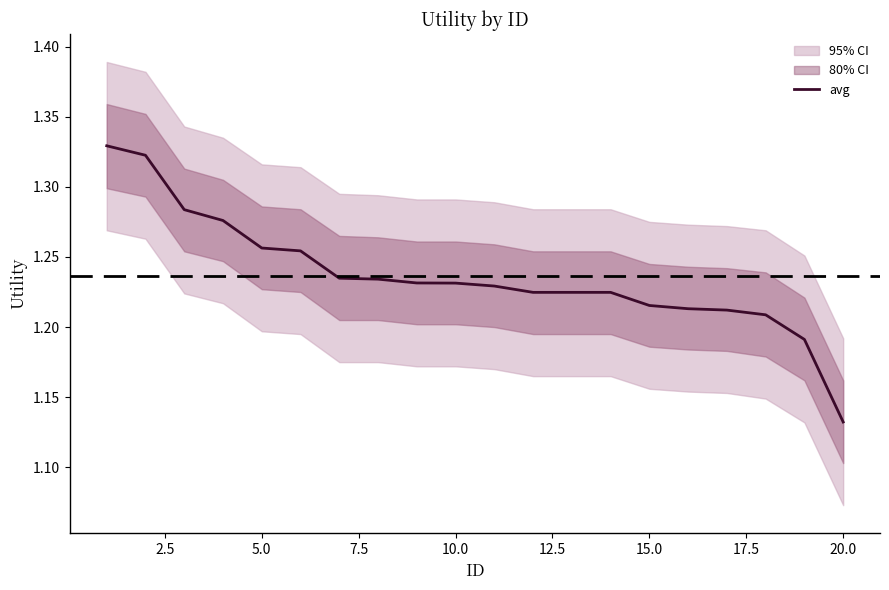

Where is avg nearest to the value 1?

20.0